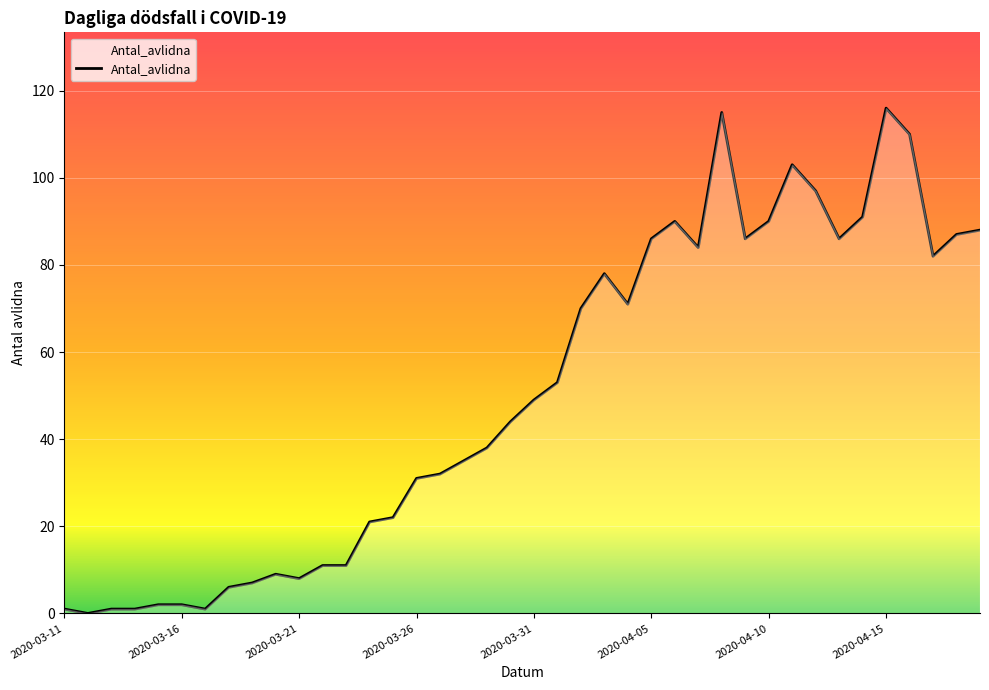

What is the maximum value shown in the chart?

116